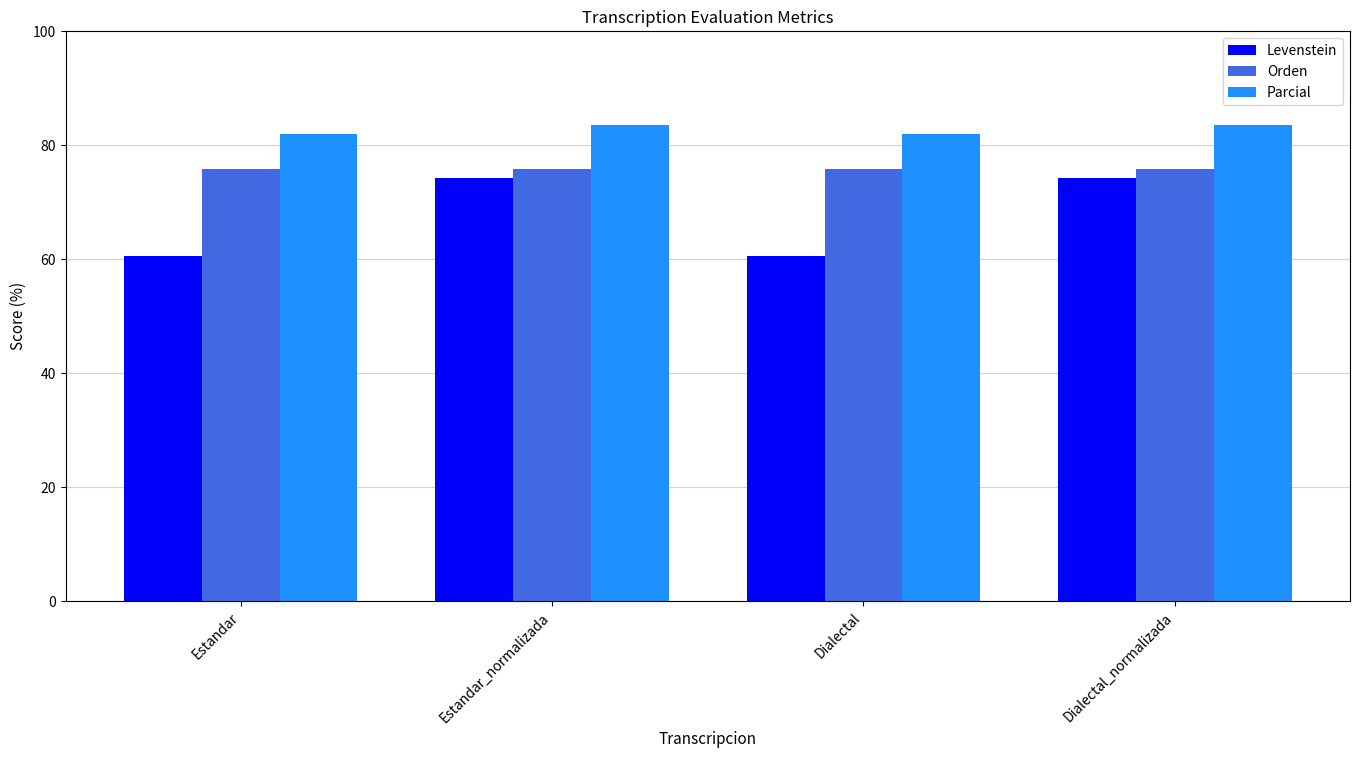

Which series changed the most between Estandar and Dialectal_normalizada?

Levenstein